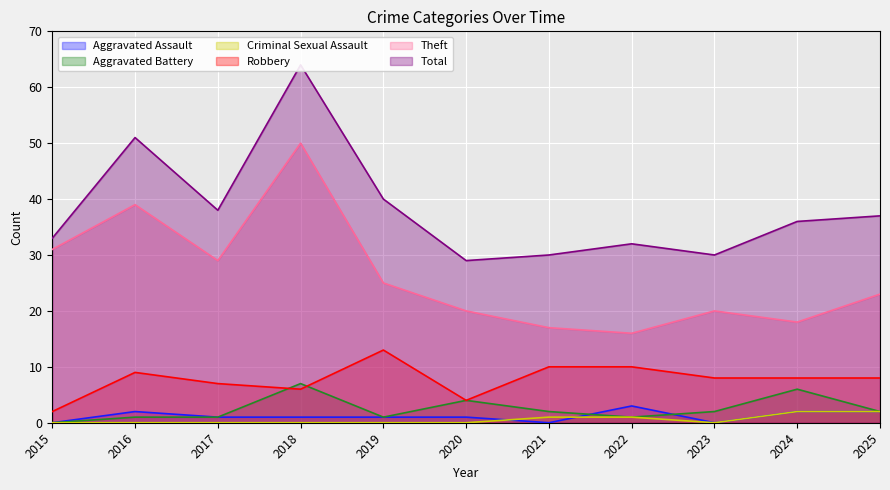

Which has a higher value, 2017 or 2016?

2016